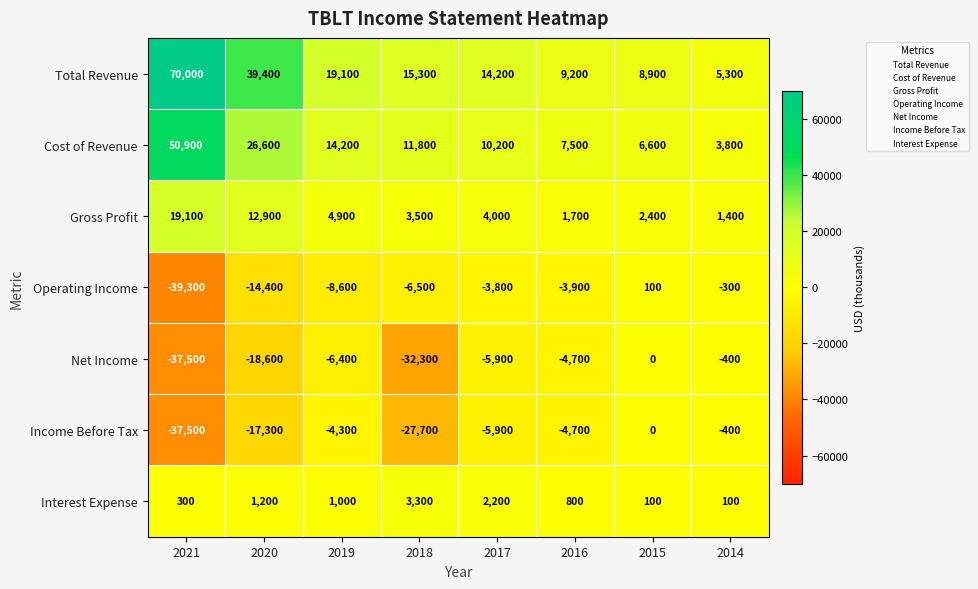

At which category is the sum across all series the highest?

2020